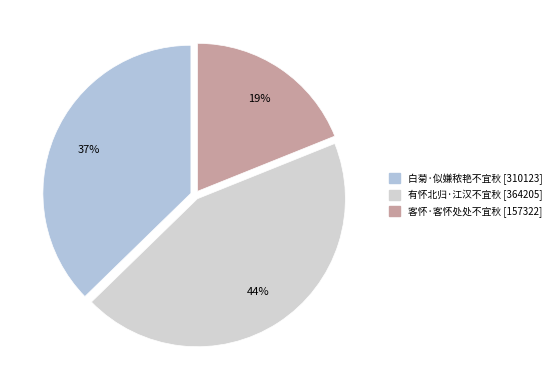

Which slice is the largest?

有怀北归·江汉不宜秋